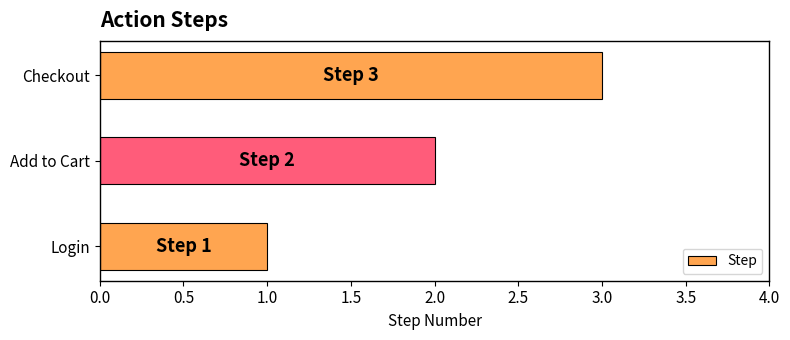

Rank the categories by value from lowest to highest.

Login, Add to Cart, Checkout